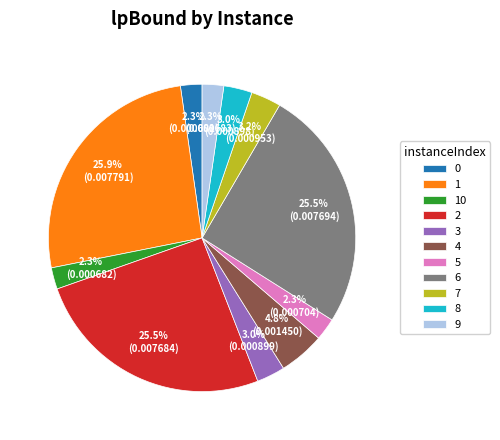

What is the total percentage of 5 and 10?

4.6%